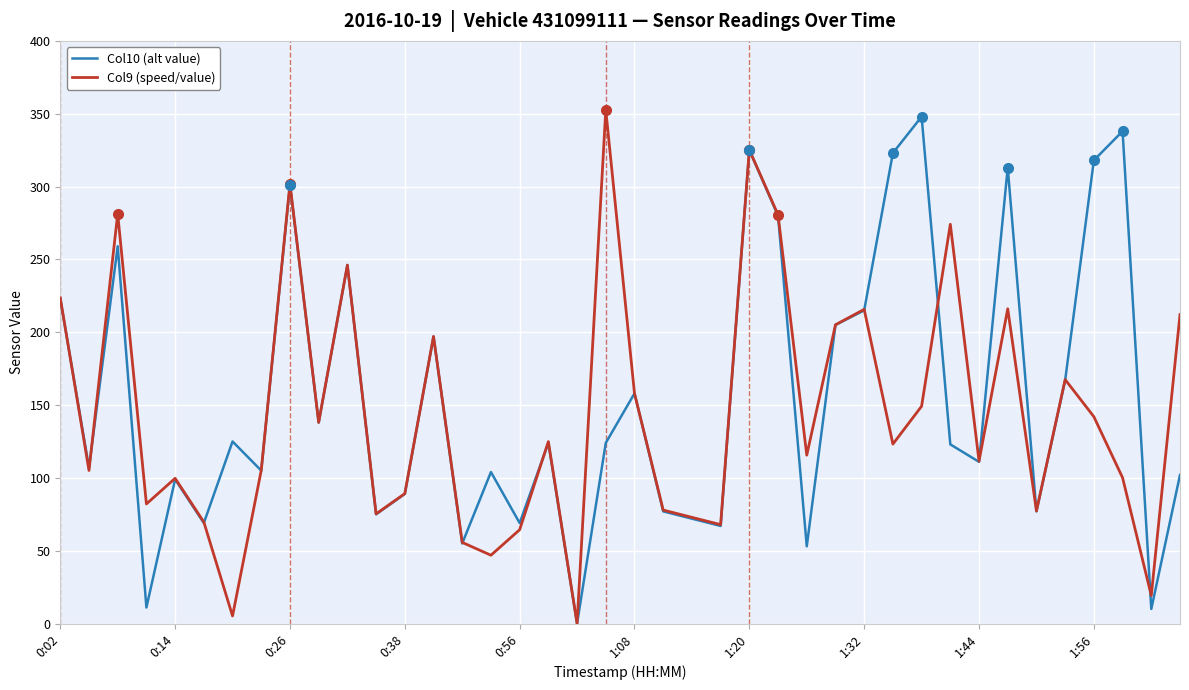

What are all the series names shown in the legend?

Col10 (alt value), Col9 (speed/value)